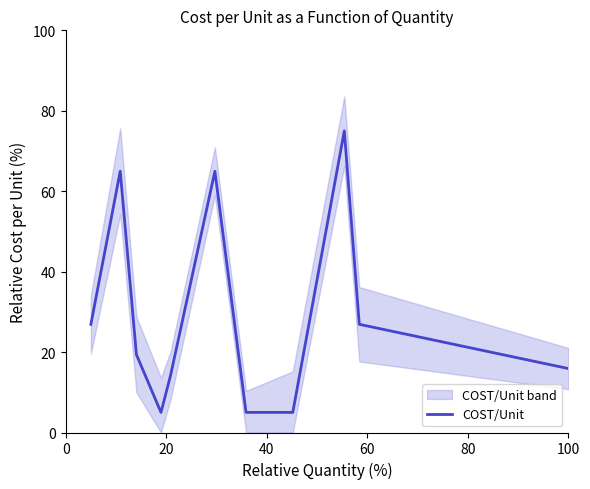

What is the minimum value for COST/Unit?

5.0